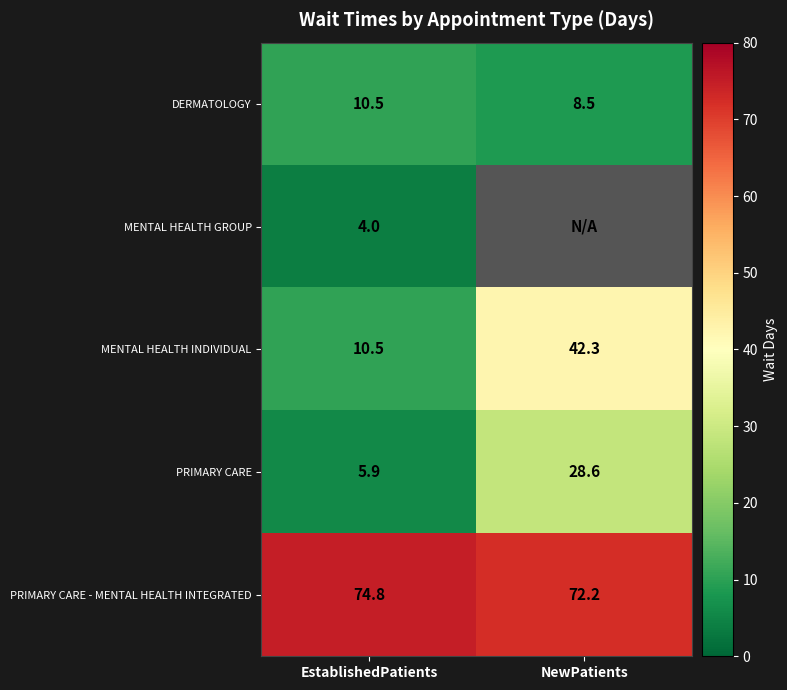

The MENTAL HEALTH INDIVIDUAL series shows 17.3 at EstablishedPatients. True or false?

False